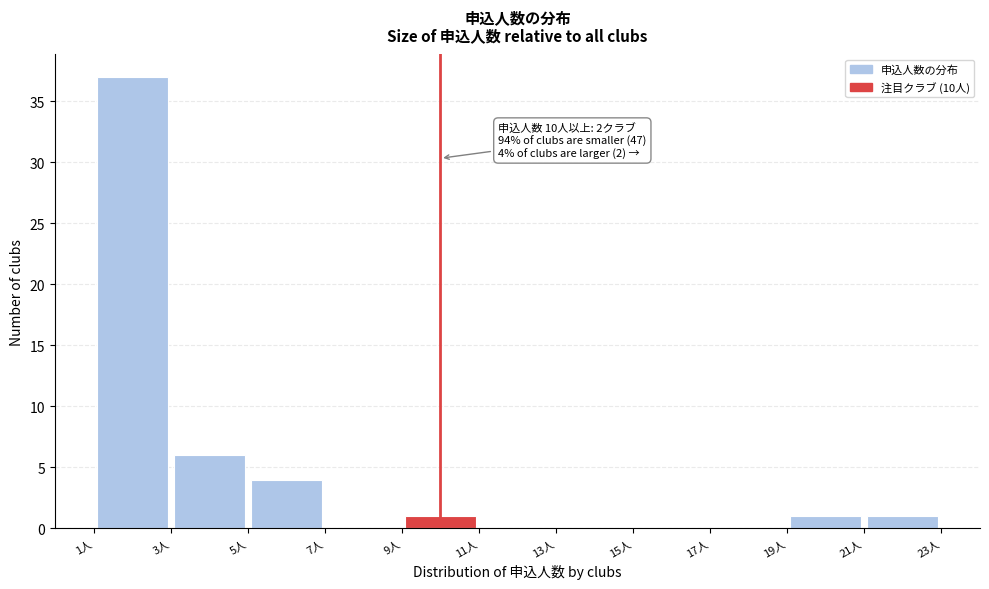

Which range on the x-axis has the tallest bar?

1 to 3